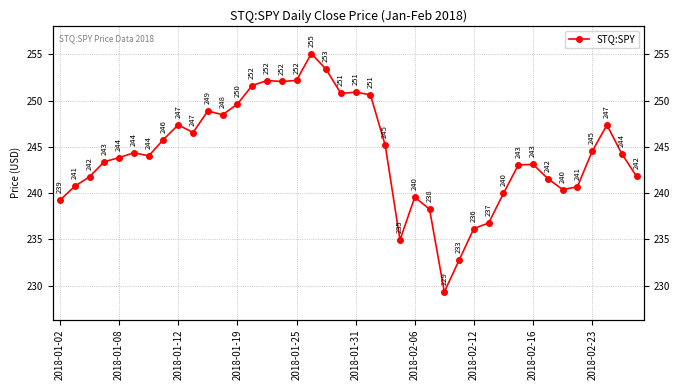

Reading left to right, what are all the values shown in this chart?

239.2	240.7	241.8	243.4	243.8	244.4	244.0	245.8	247.4	246.6	248.9	248.5	249.6	251.6	252.2	252.1	252.2	255.1	253.4	250.8	250.9	250.6	245.2	234.9	239.6	238.3	229.3	232.8	236.2	236.8	240.0	243.0	243.1	241.6	240.4	240.7	244.5	247.4	244.3	241.8